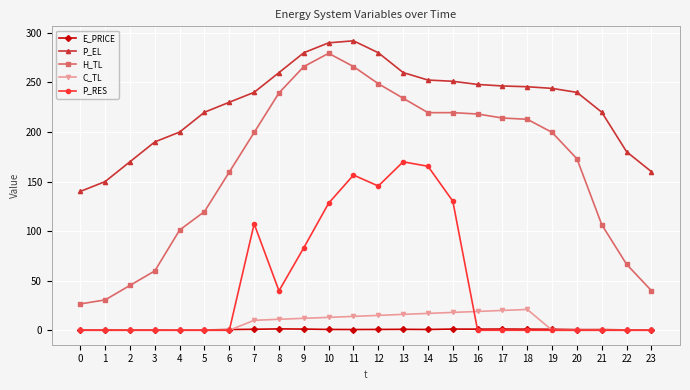

At which label is H_TL closest to 152?

6